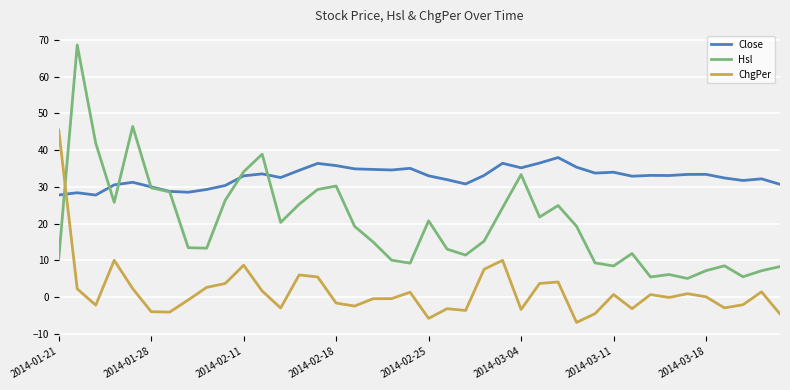

True or false: ChgPer and Hsl intersect in this chart.

True